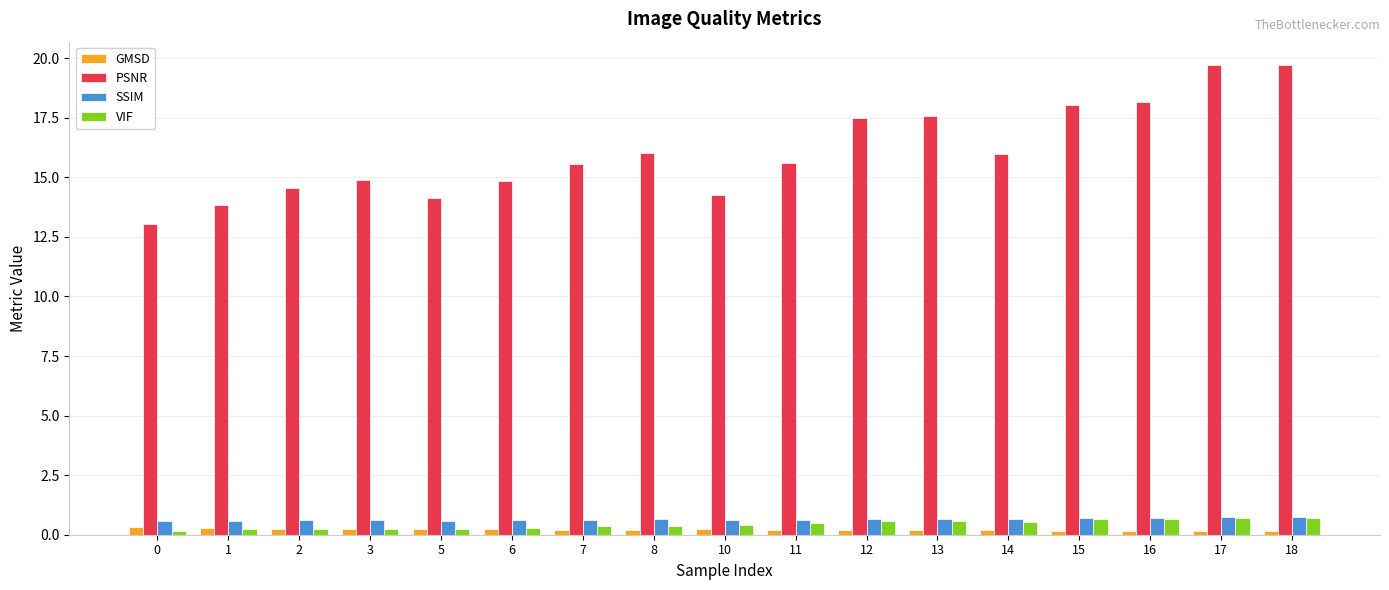

What is the difference between the PSNR values at 13 and 5?

3.4